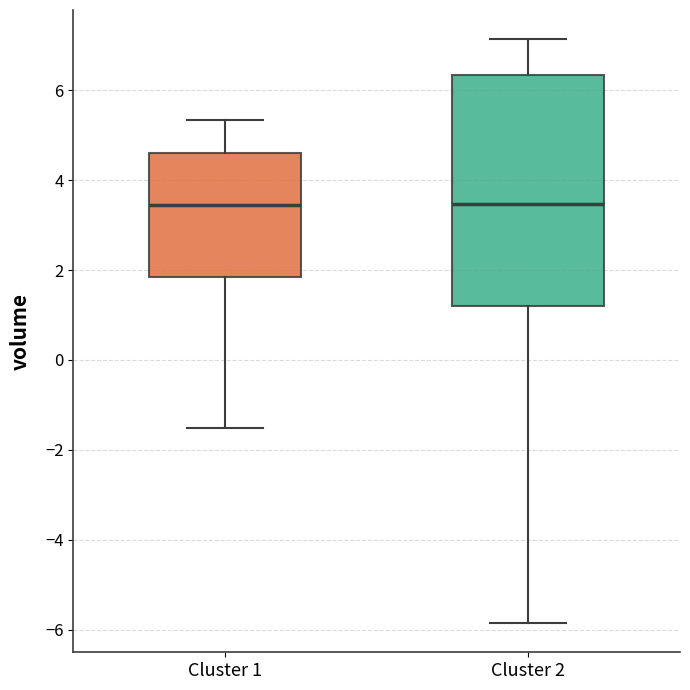

Reading left to right, transcribe this box plot: for each box, give where its median line is, the range the box spans, and where its two whiskers end, as read against the y-axis. The values are not printed on the chart, so give them approximately, as read against the axis.

Cluster 1: median 3.4, box 1.8 to 4.6, whiskers -1.6 to 5.4
Cluster 2: median 3.4, box 1.2 to 6.4, whiskers -5.8 to 7.2